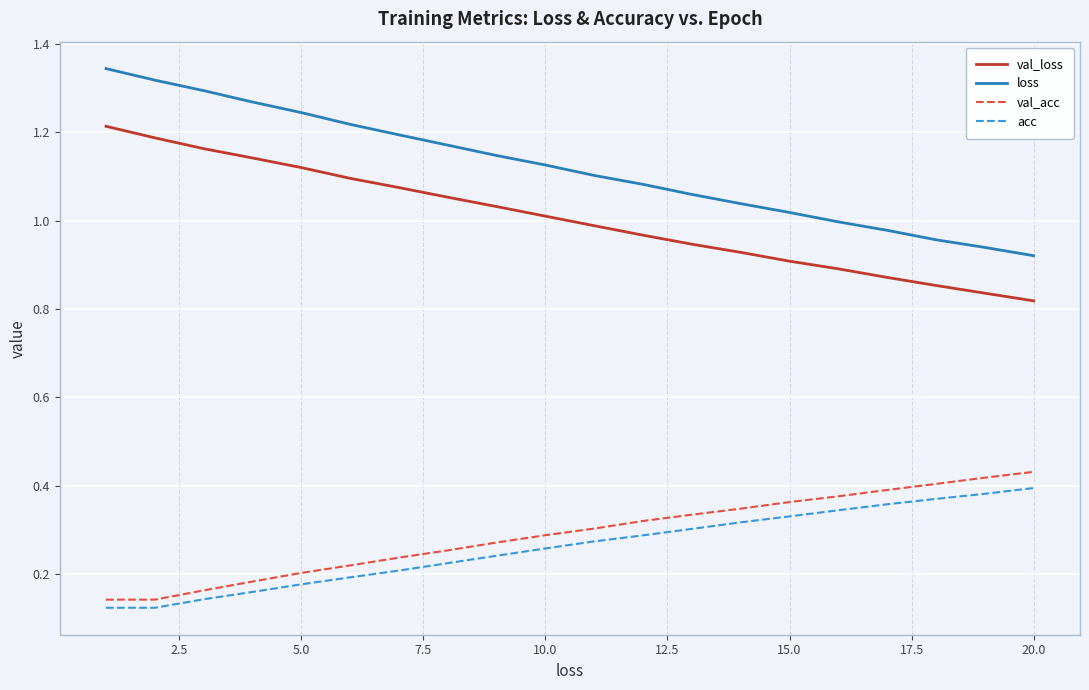

Which series has the largest total across all categories?

loss